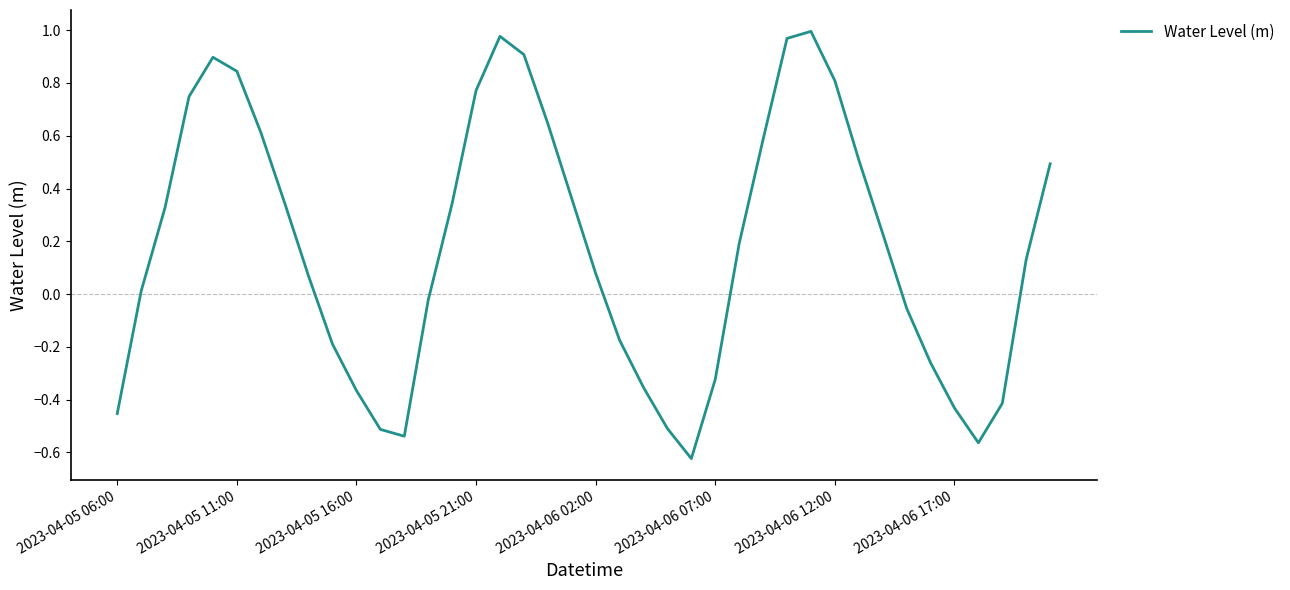

How many negative values are there?

16